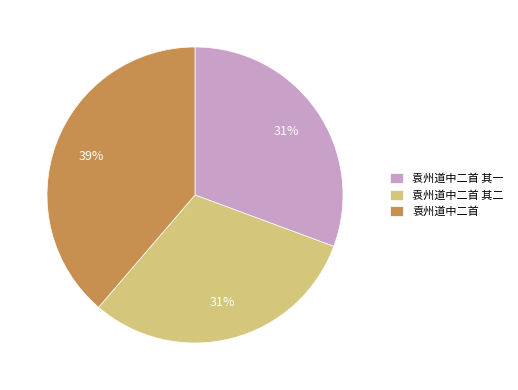

Does 袁州道中二首 account for over 50% of the chart?

No